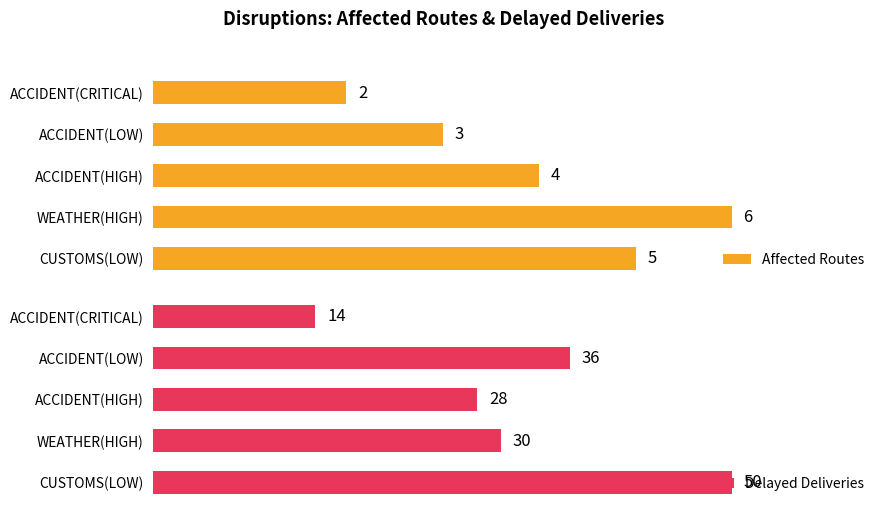

Which series has the largest range (max minus min)?

Delayed Deliveries